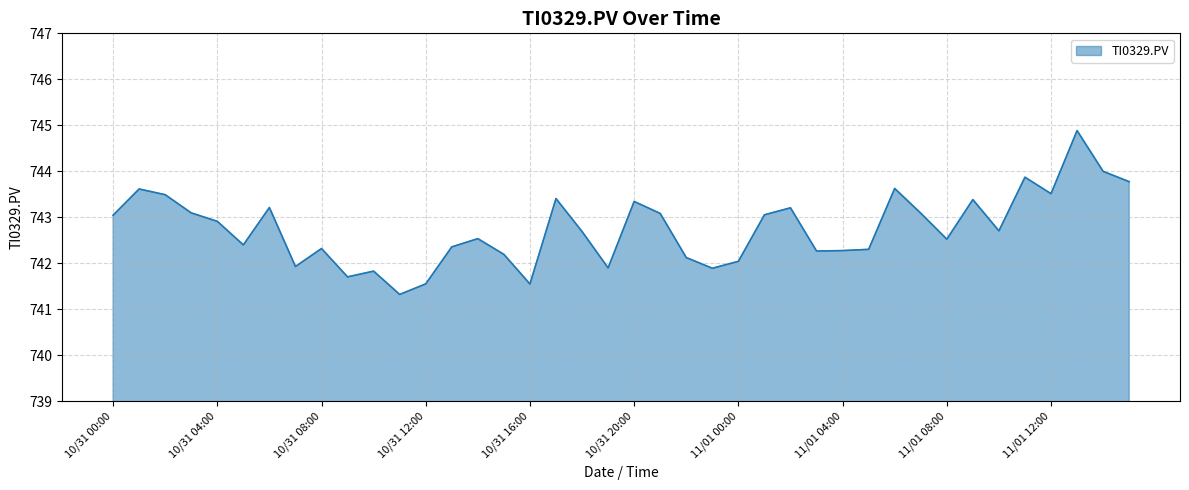

What is the minimum value shown in the chart?

741.3